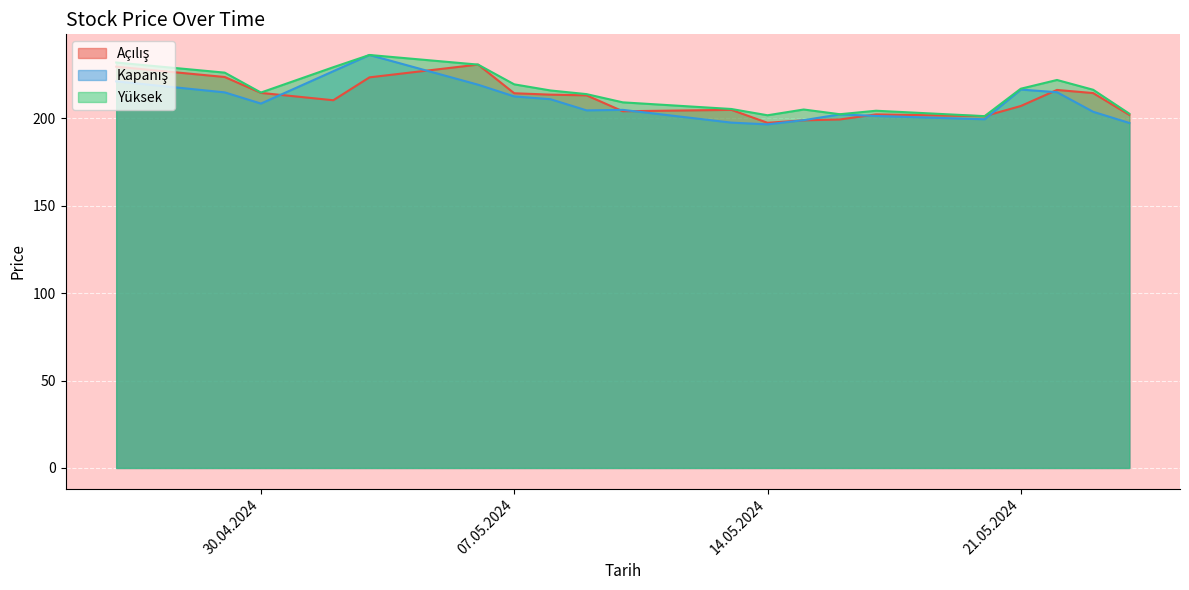

What is the total value across all series at 22.05.2024?

653.3